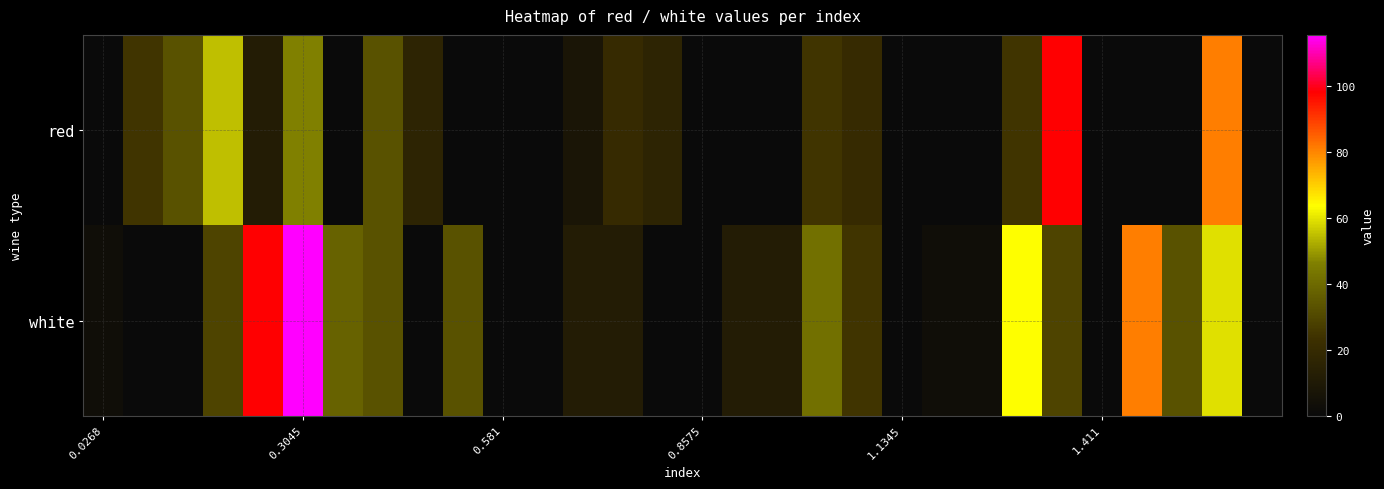

Which category has the lowest value across all series?

0.0268